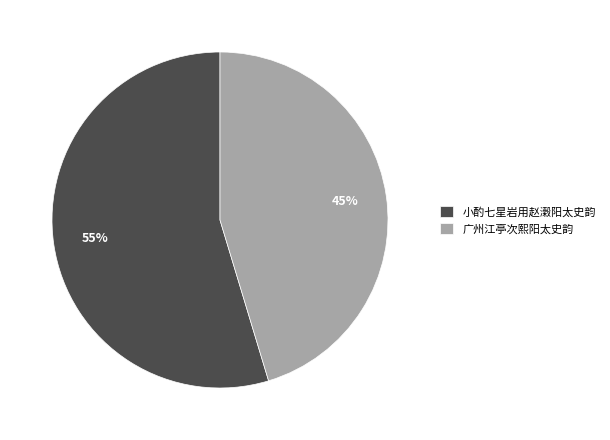

The 广州江亭次熙阳太史韵 slice represents 51% of the pie. True or false?

False